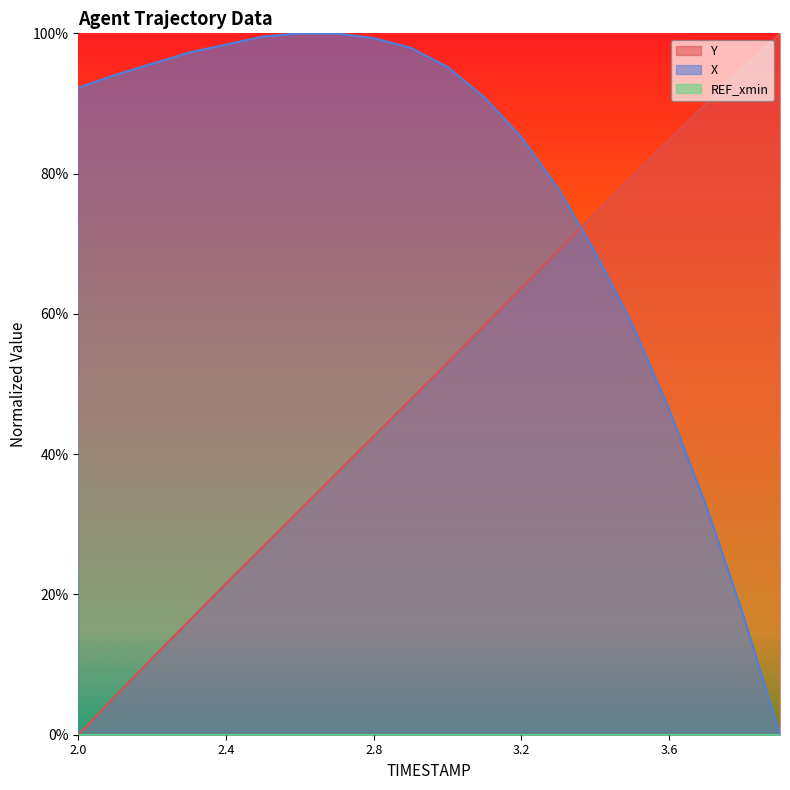

At which label does X reach its peak?

2.6